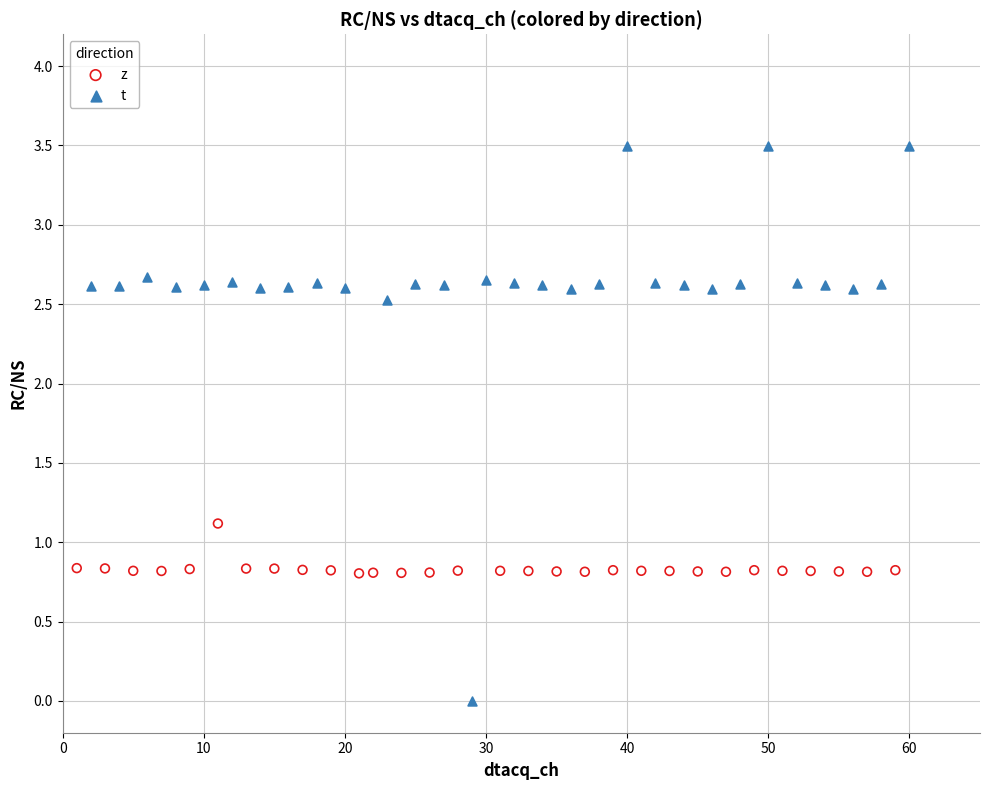

Which series reaches the minimum Y coordinate?

t